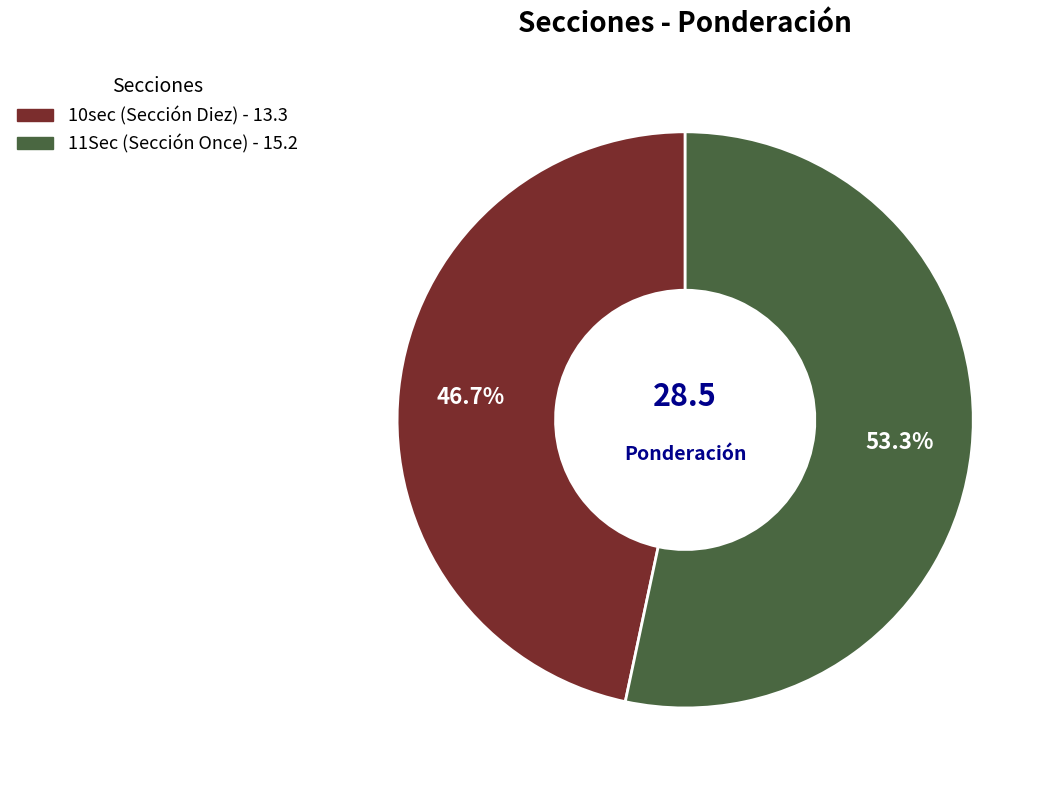

Rank the categories by value from lowest to highest.

10sec, 11Sec